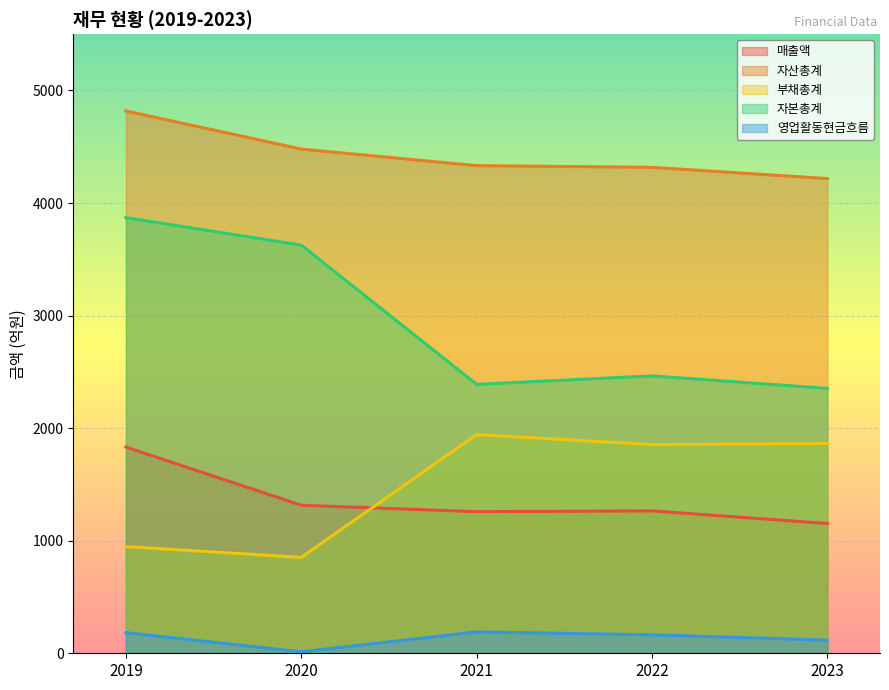

What is the sum of the 부채총계 values at 2020 and 2023?

2716